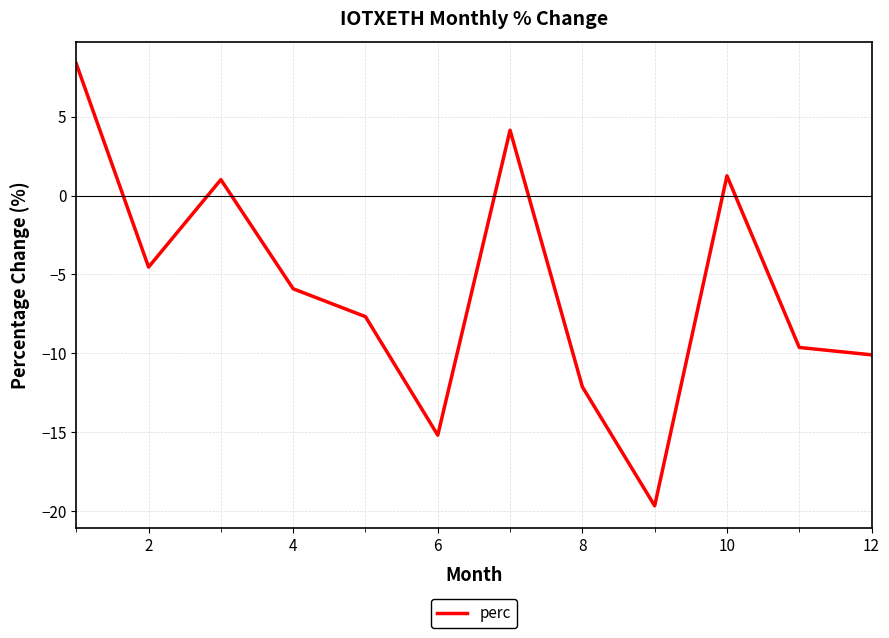

What is the maximum value shown in the chart?

8.3